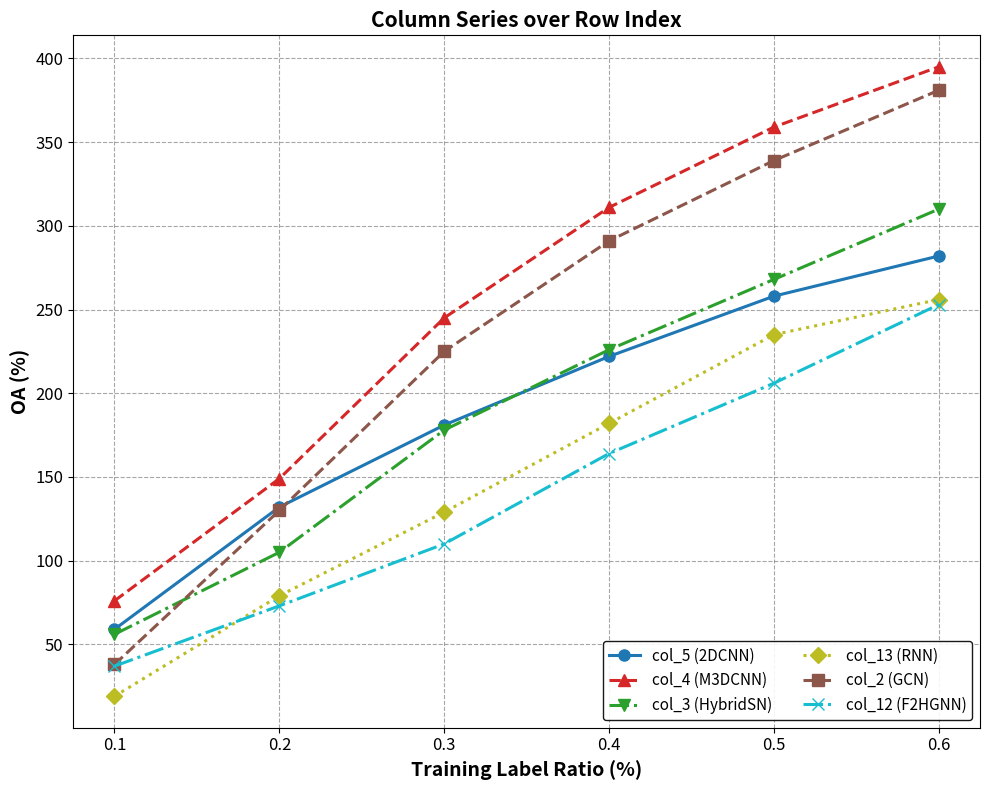

True or false: col_5 (2DCNN) has a value of 89 at 0.5.

False